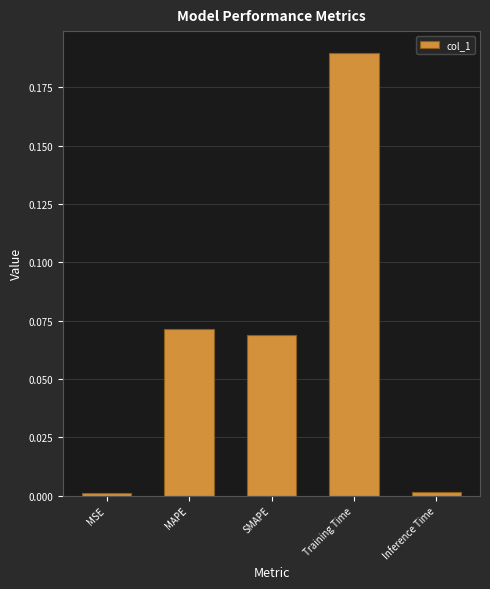

The value at MSE is 0.0. True or false?

True